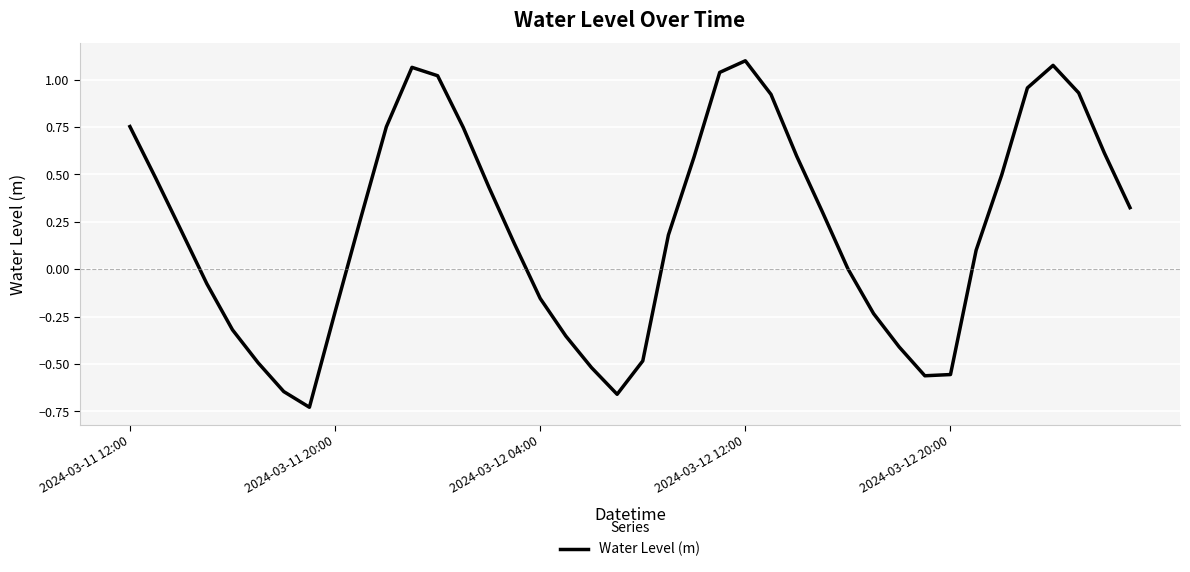

What is the difference between the maximum and minimum values?

1.8